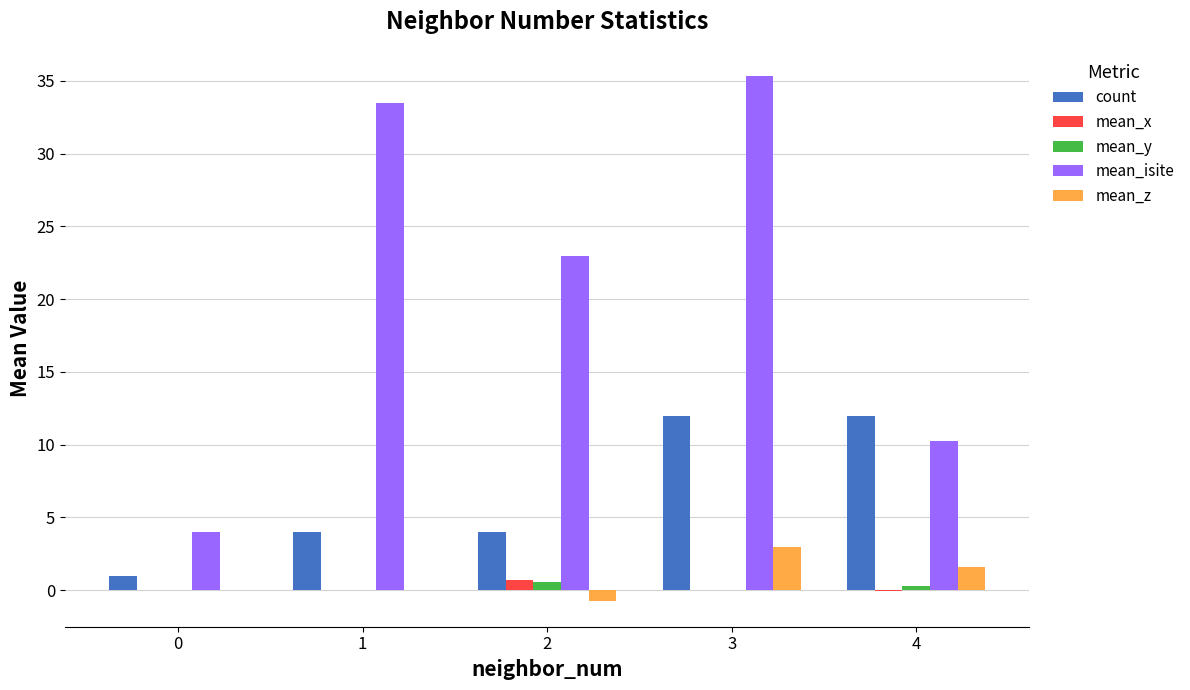

What is the sum of all count values?

33.0